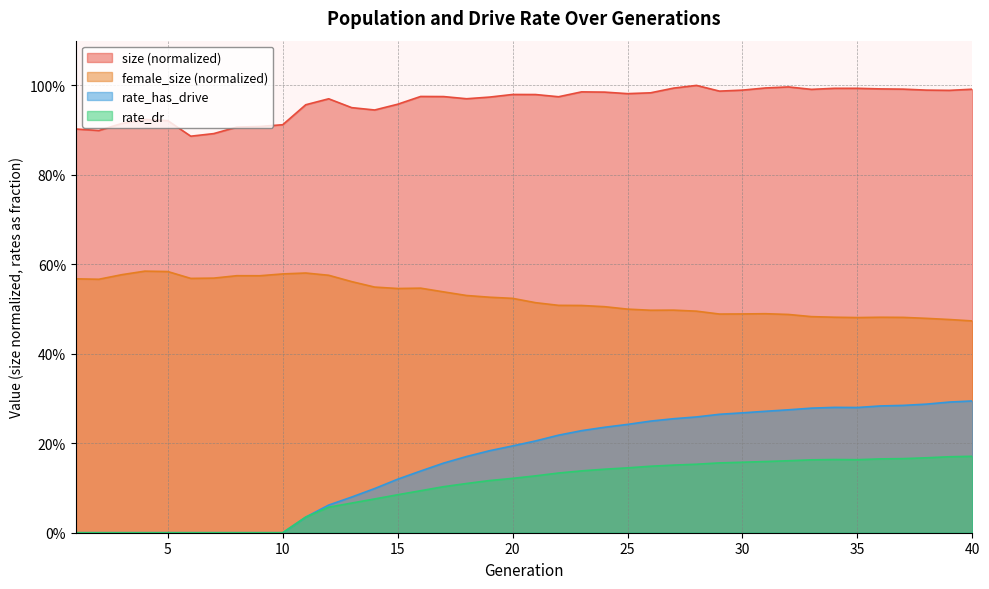

True or false: size and rate_has_drive intersect in this chart.

False